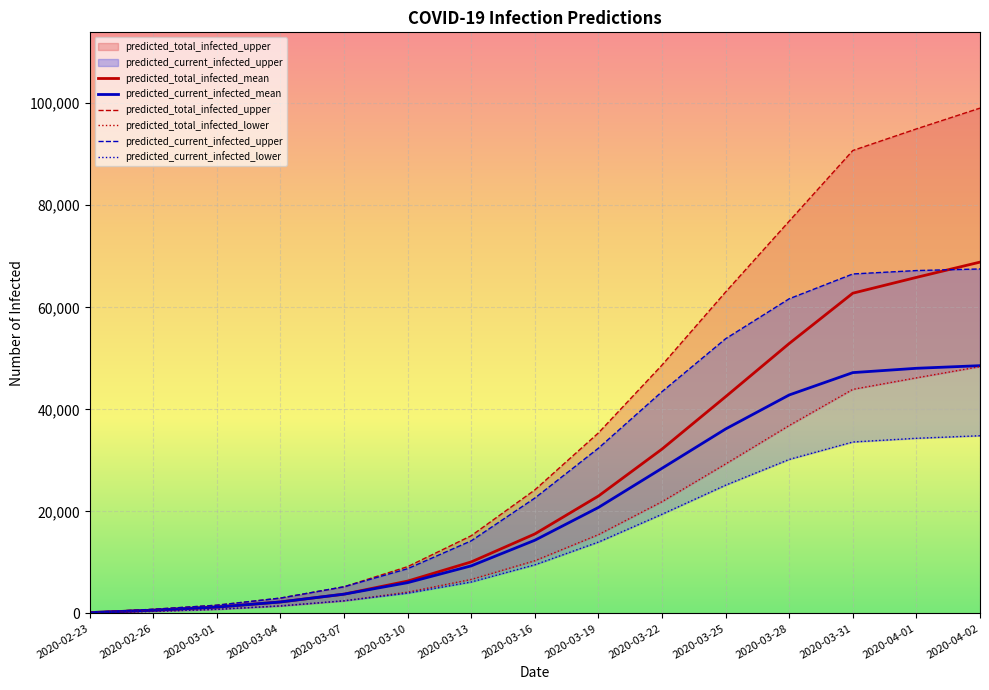

The predicted_total_infected_mean series shows 362 at 2020-02-26. True or false?

False